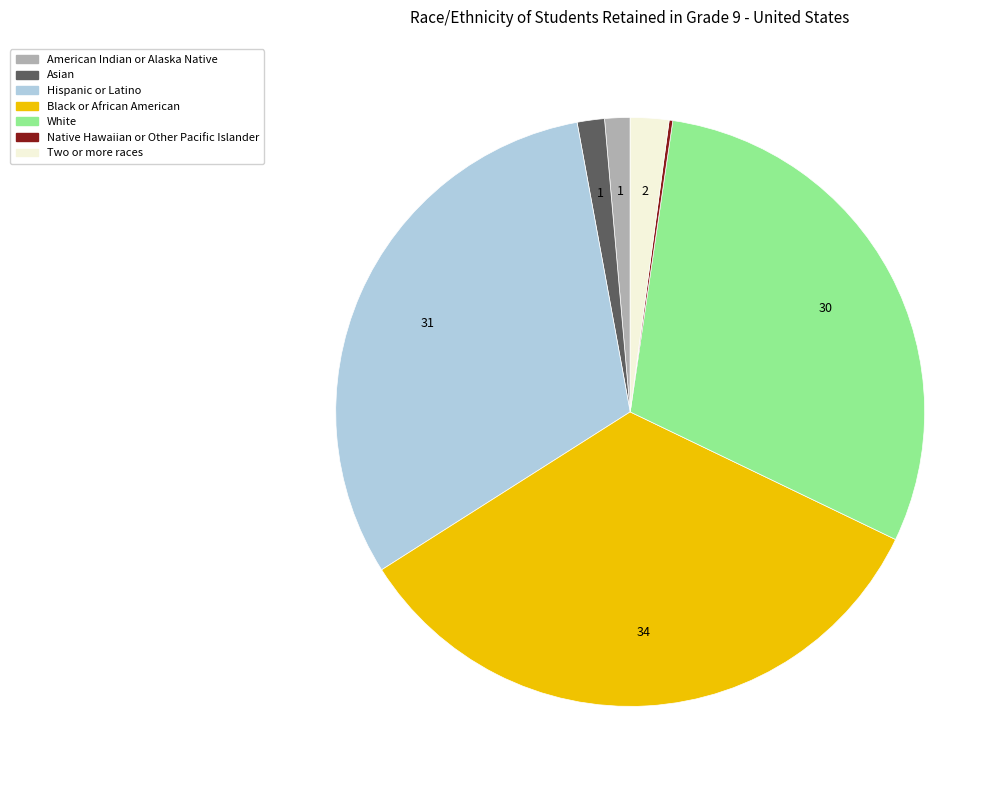

Combined, do Two or more races and American Indian or Alaska Native account for over 50%?

No